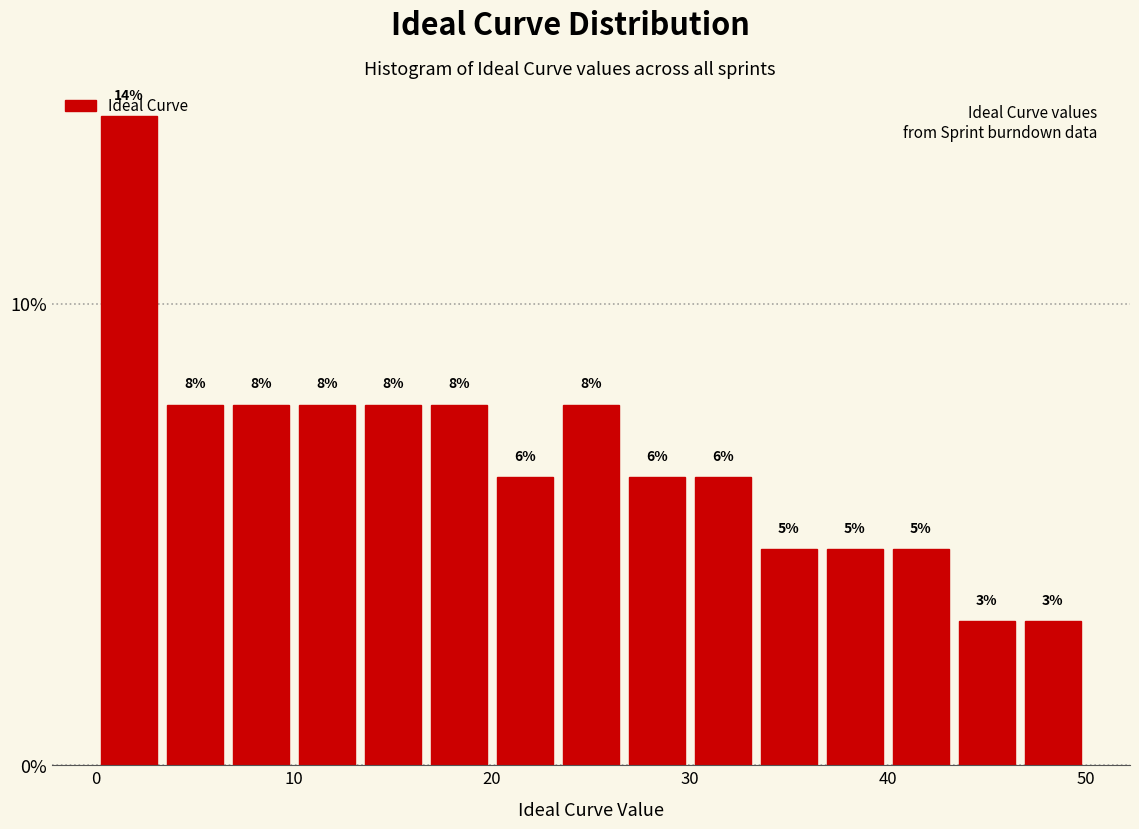

Read against the x-axis, roughly where is the centre of the tallest bar?

2